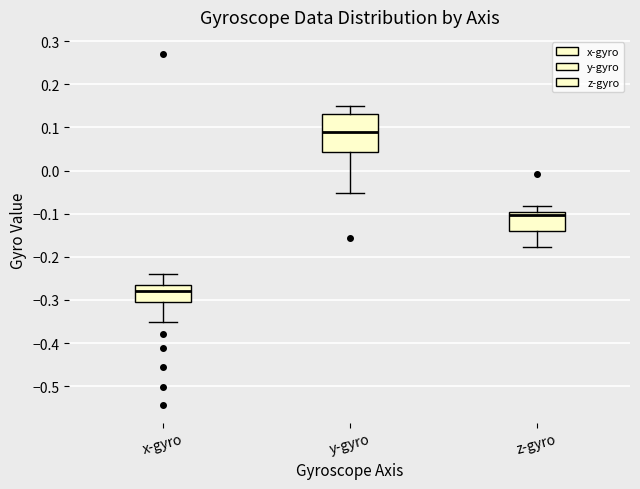

Which box has the highest median line?

y-gyro